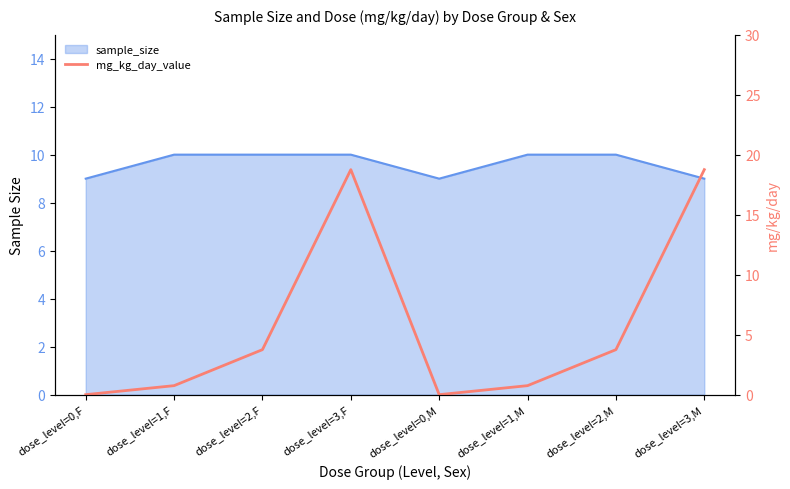

What is the maximum value shown in the chart?

18.8